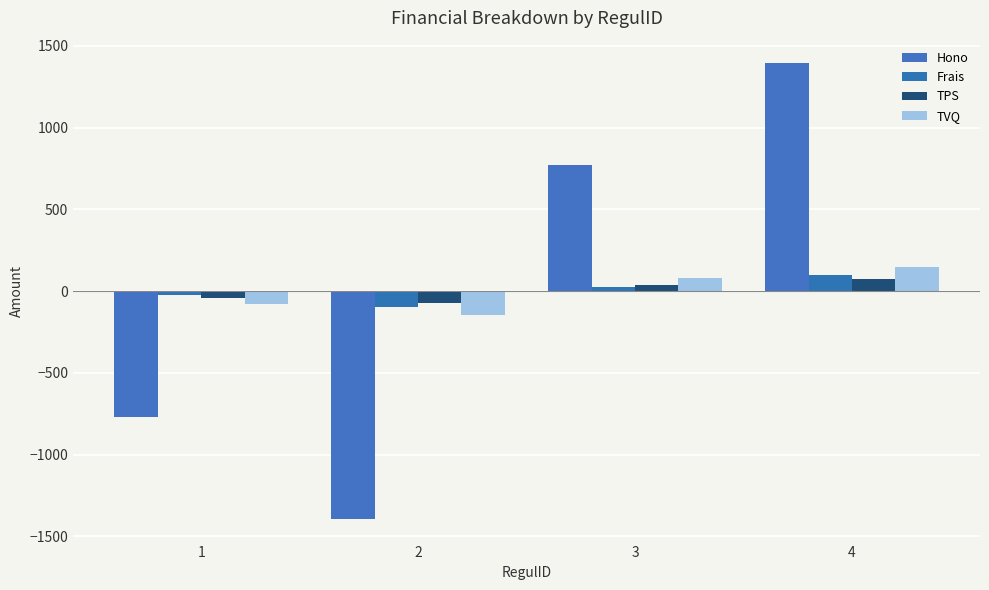

What is the difference between the highest and lowest values at 1?

748.0